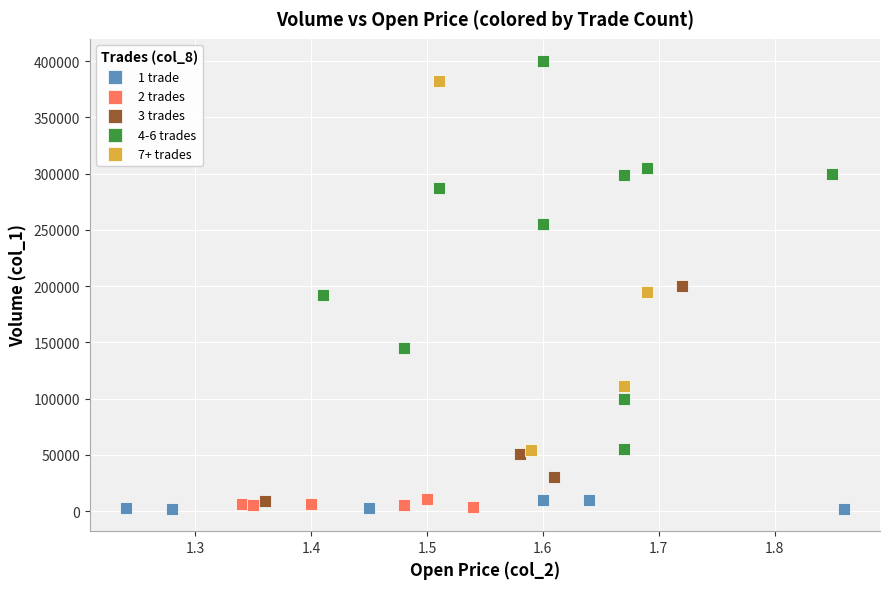

Which series reaches the maximum Y coordinate?

4-6 trades